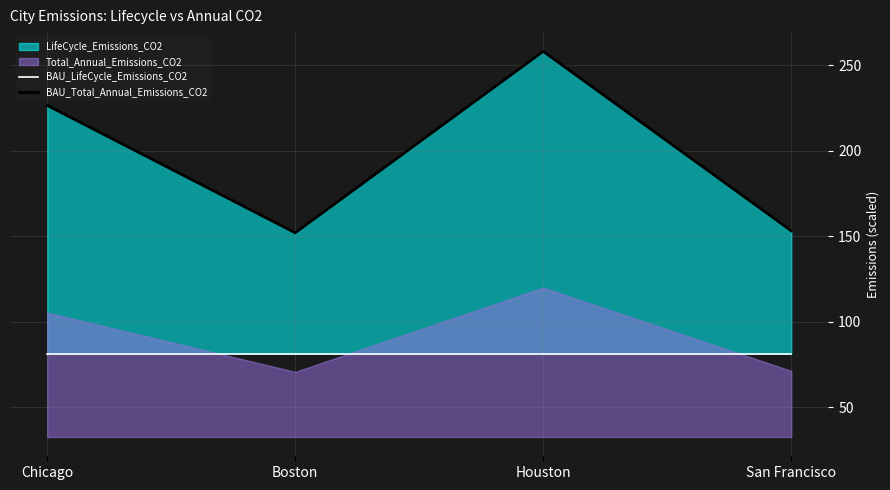

True or false: BAU_Total_Annual_Emissions_CO2 and BAU_LifeCycle_Emissions_CO2 intersect in this chart.

False